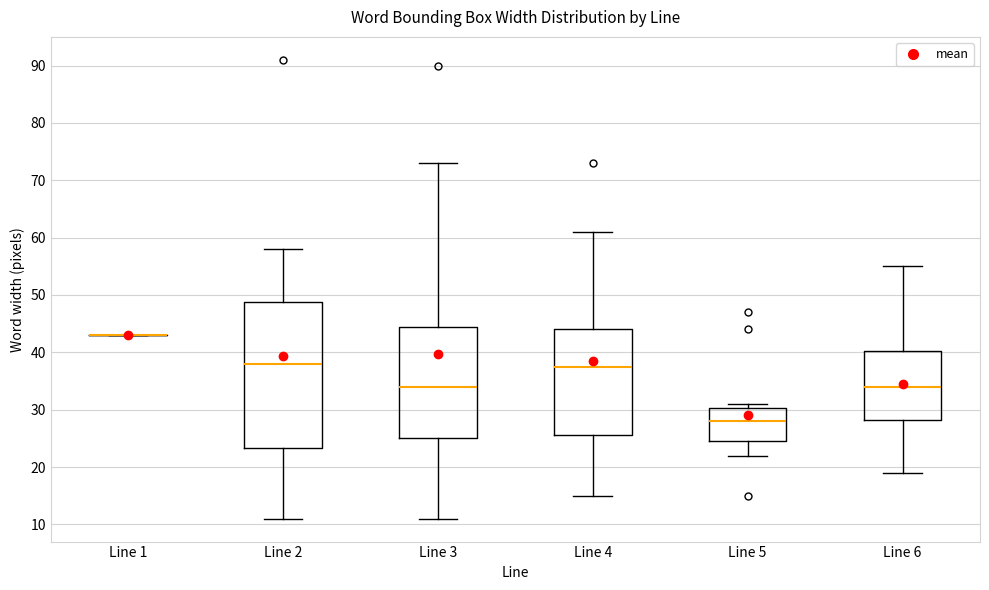

Reading left to right, read every box against the y-axis: the position of its median line, the range the box covers, and the ends of its whiskers. The values are not printed on the chart, so give them approximately, as read against the axis.

Line 1: box collapsed to a line at 43, whiskers 43 to 43
Line 2: median 38, box 23 to 49, whiskers 11 to 58
Line 3: median 34, box 25 to 45, whiskers 11 to 73
Line 4: median 38, box 26 to 44, whiskers 15 to 61
Line 5: median 28, box 25 to 30, whiskers 22 to 31
Line 6: median 34, box 28 to 40, whiskers 19 to 55